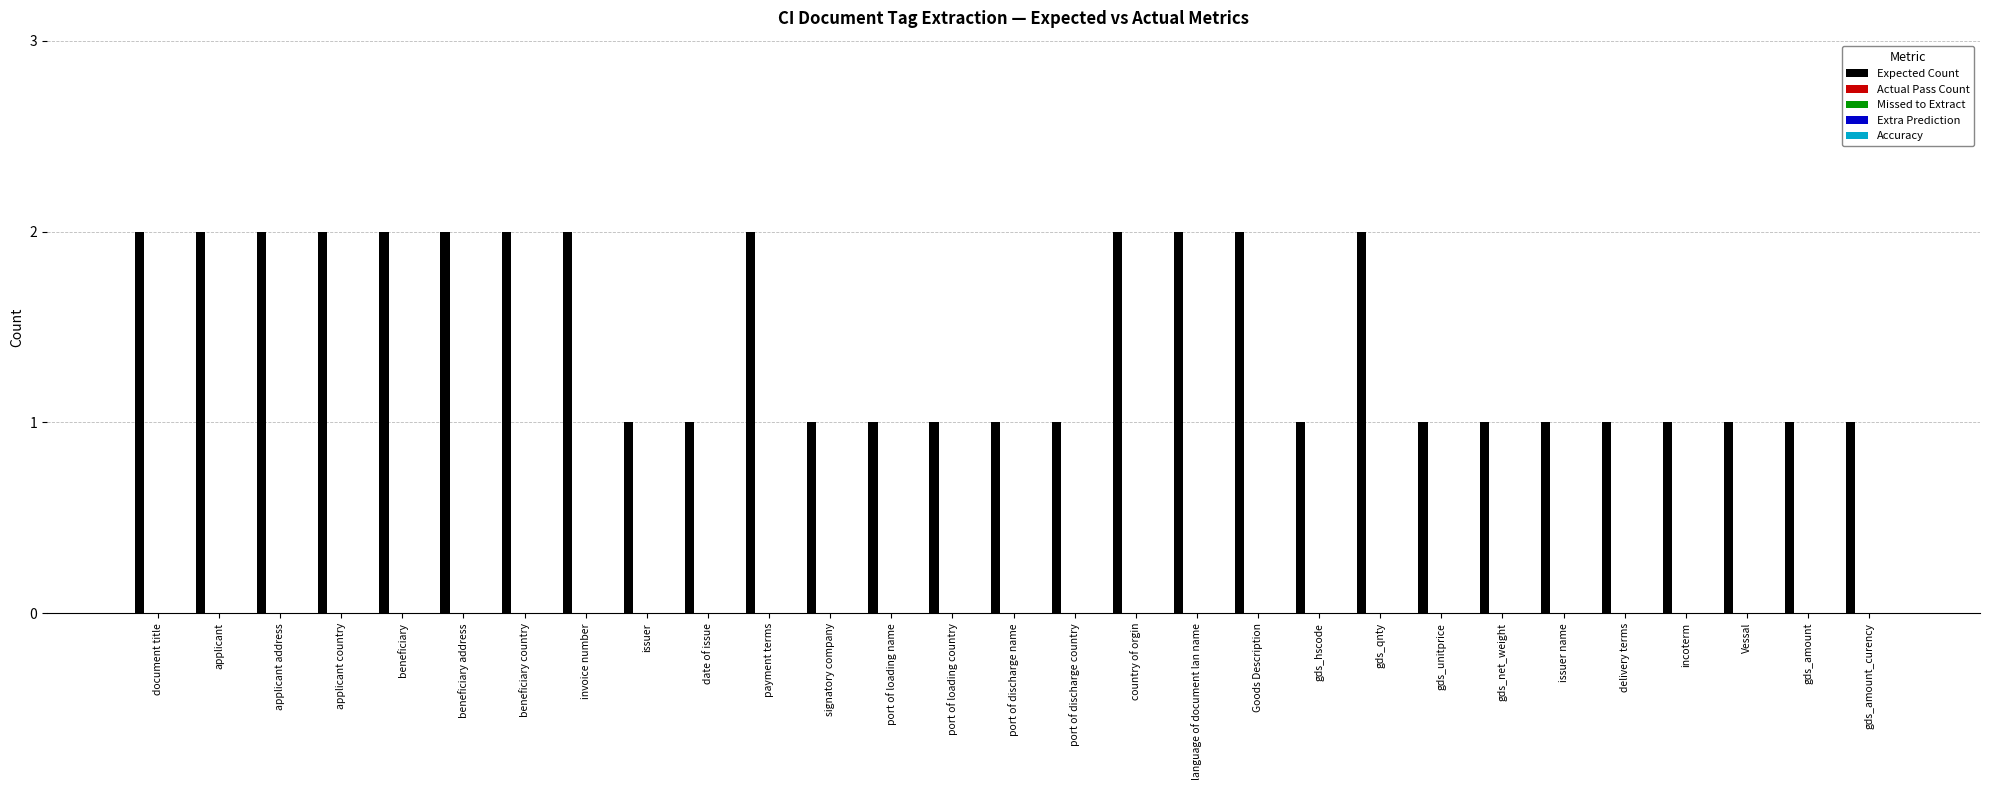

Reading left to right, extract all data points from this chart.

2	2	2	2	2	2	2	2	1	1	2	1	1	1	1	1	2	2	2	1	2	1	1	1	1	1	1	1	1